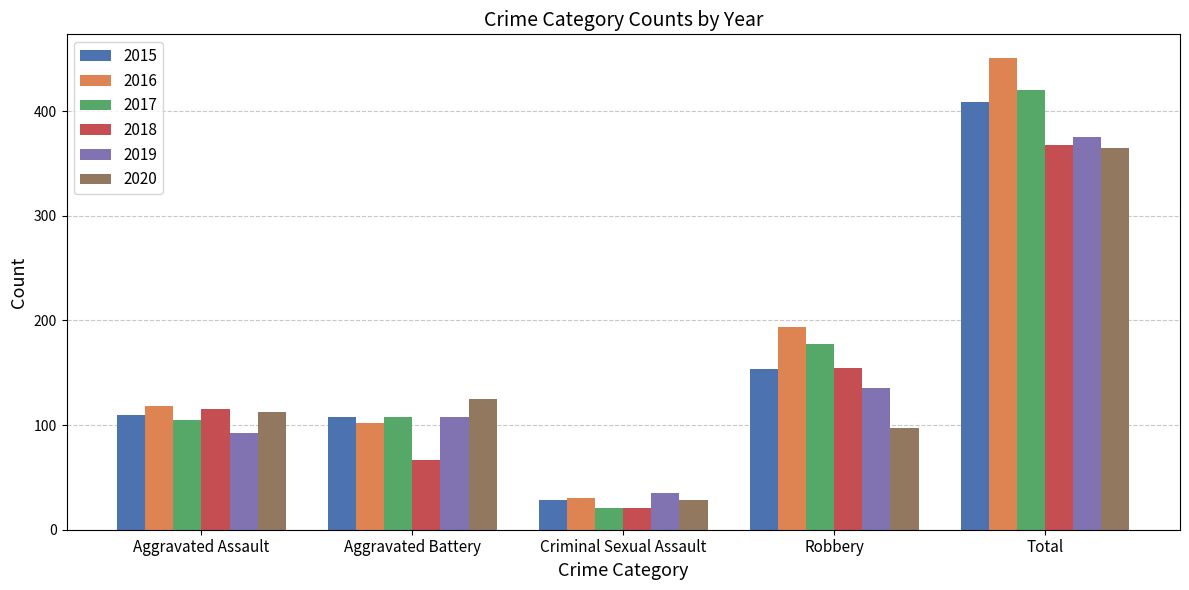

Reading right to left, list all the values displayed in this chart.

2015: 409	154	28	108	110
2016: 451	194	30	102	118
2017: 420	178	21	108	105
2018: 368	155	21	67	115
2019: 375	135	35	108	92
2020: 365	97	28	125	113